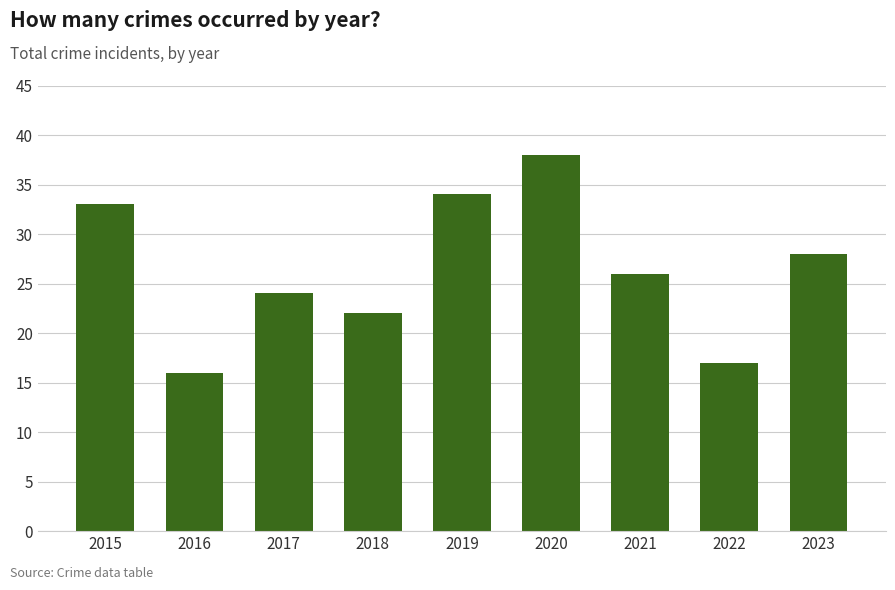

What value does the data have at 2021?

26